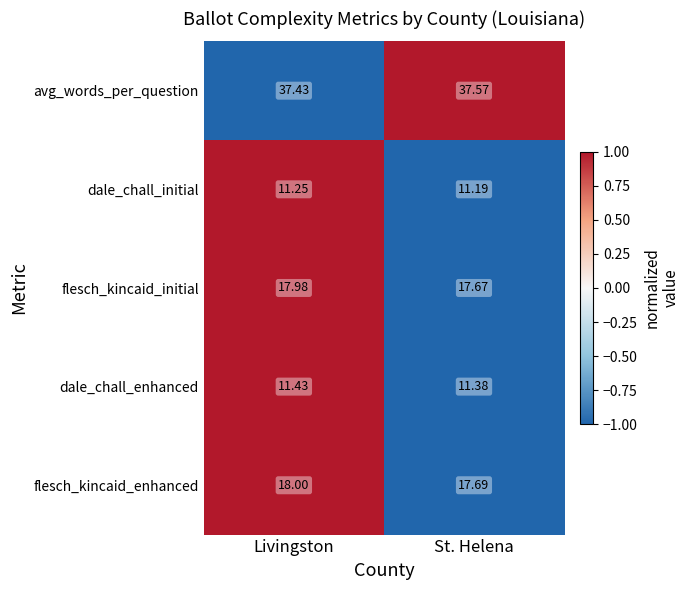

Where is flesch_kincaid_enhanced nearest to the value 17?

St. Helena